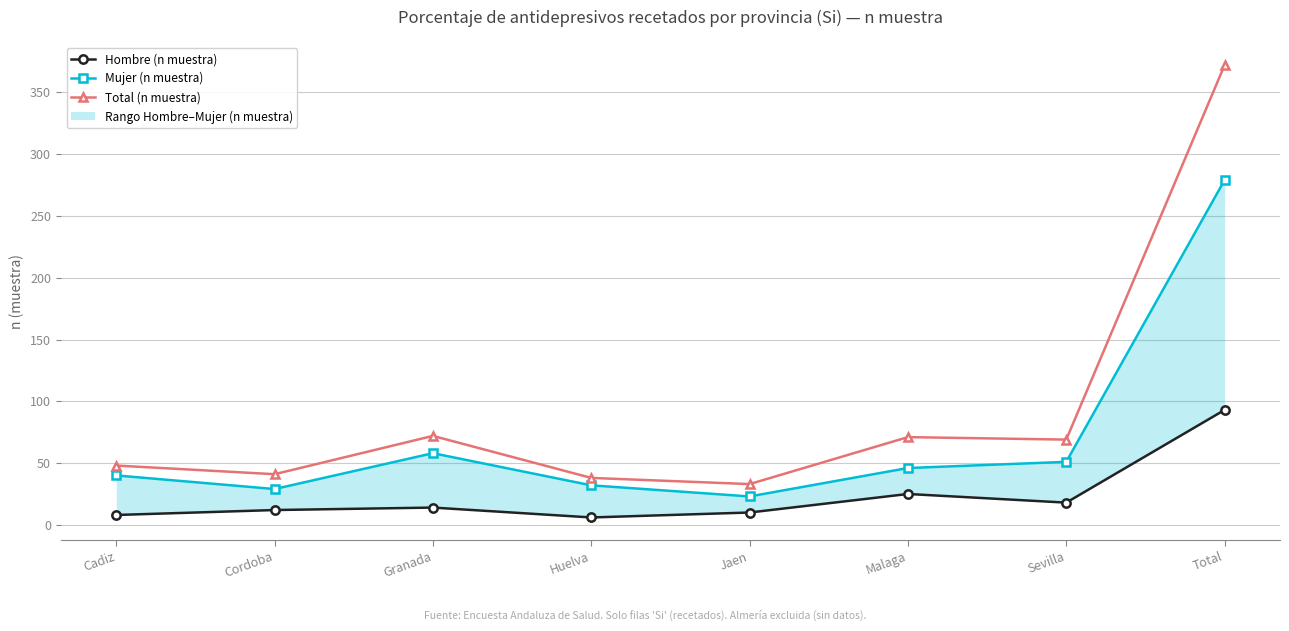

In Hombre (n muestra), how many points are higher than both neighbors (excluding endpoints)?

2